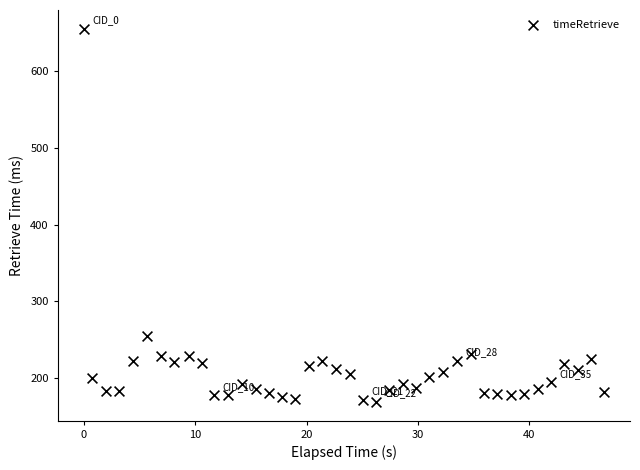

What Y value in the scatter plot is closest to 412?

255.0